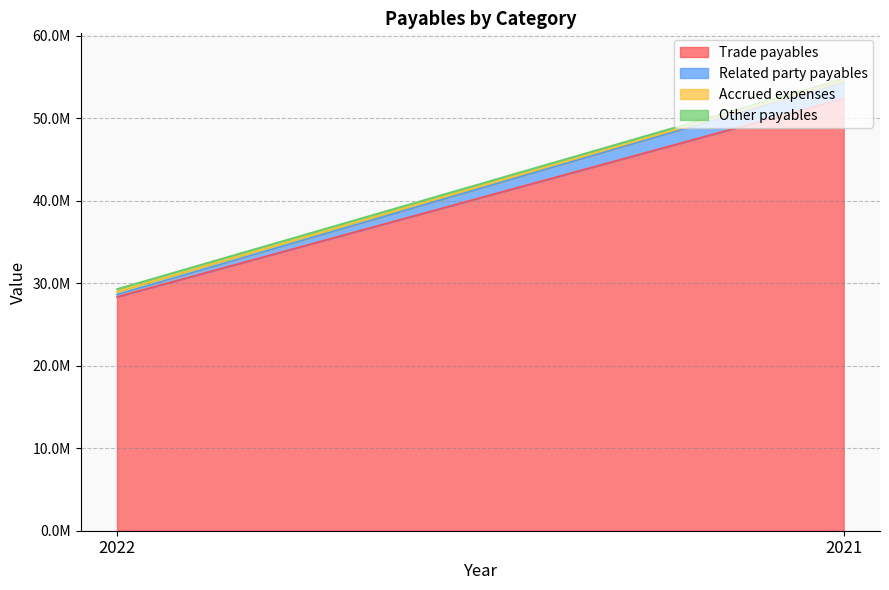

What is the value of the Trade payables point at the 2nd from the left?

52370148